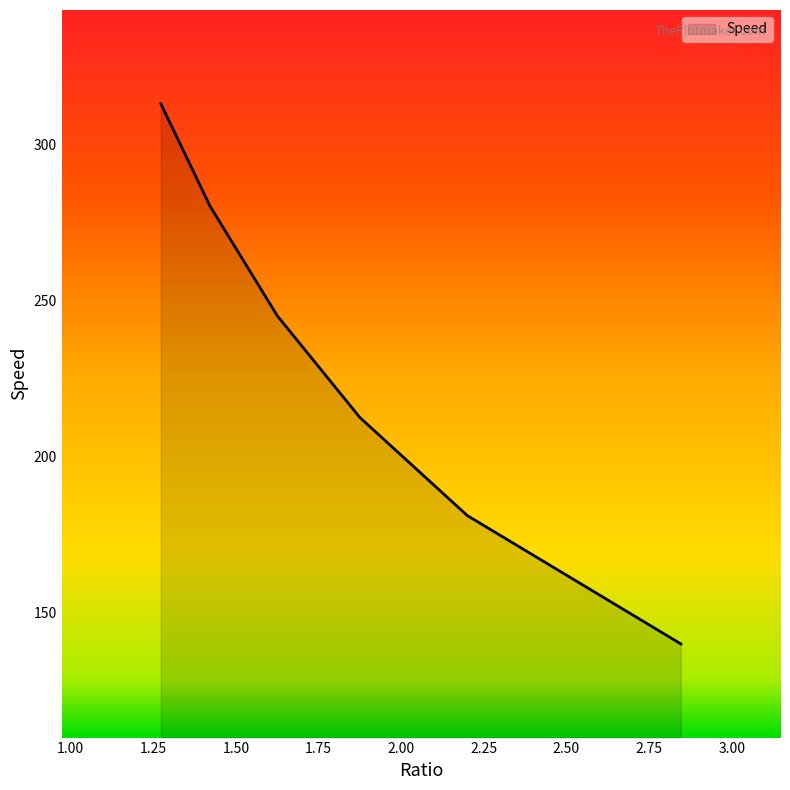

Rank the categories by value from highest to lowest.

1.272727273, 1.421052632, 1.625, 1.875, 2.2, 2.846153846